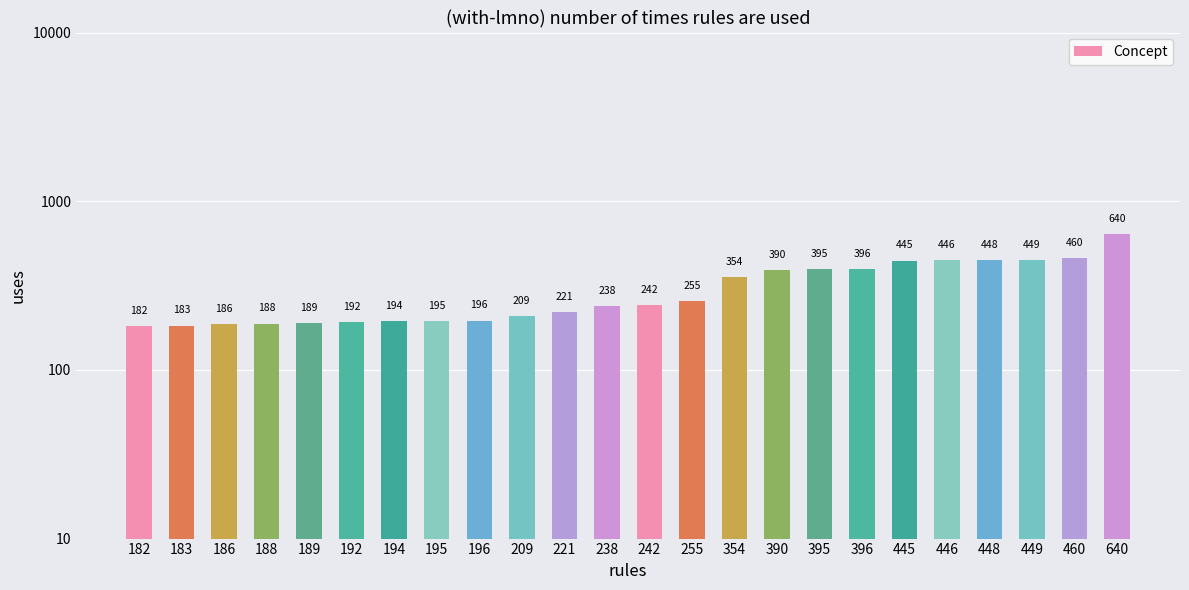

Approximately how many times larger is the value at 186 compared to 390?

0.5